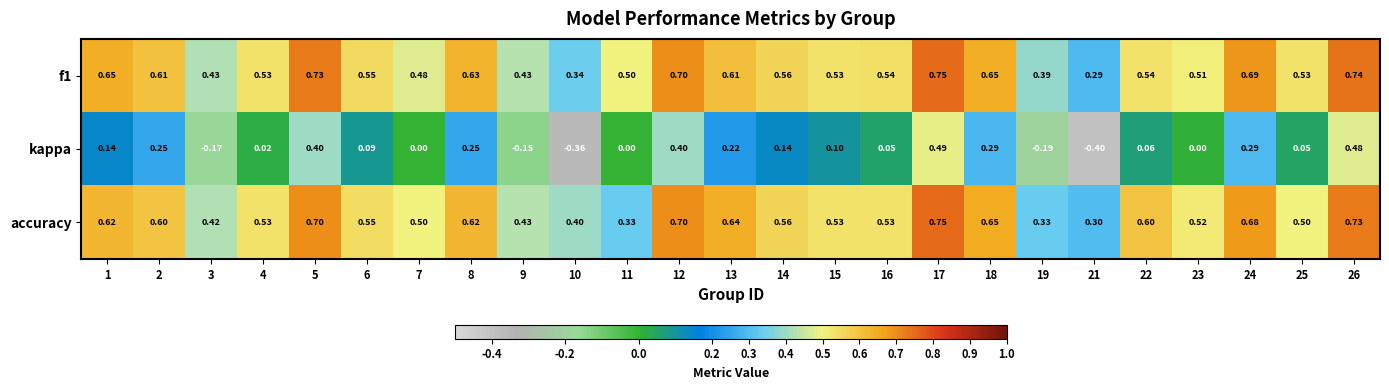

Which series has the largest range (max minus min)?

kappa